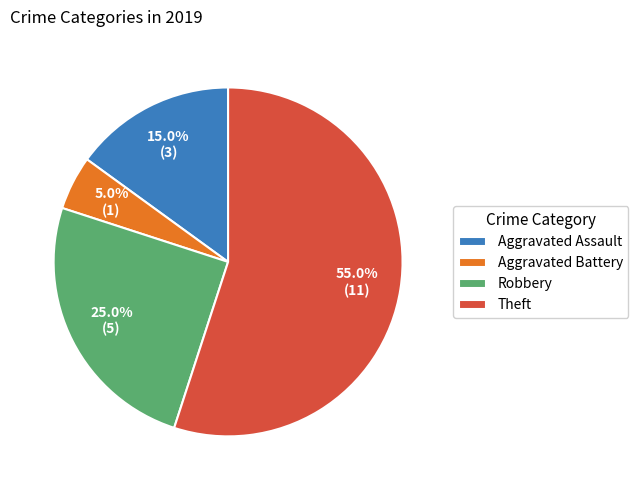

Combined, what portion of the pie is Robbery and Aggravated Assault?

40.0%